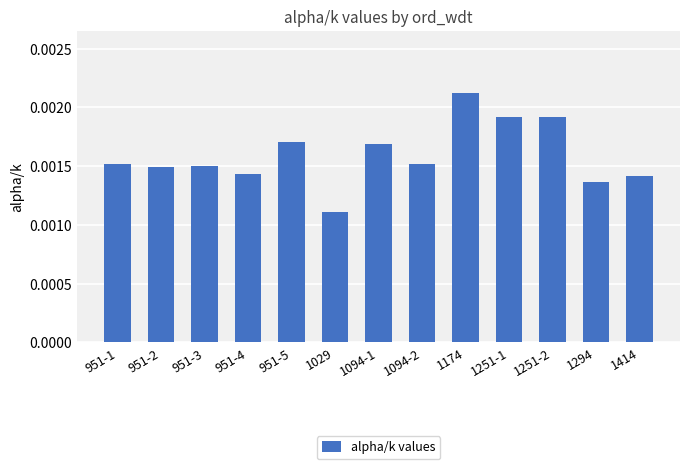

Between 1029 and 951-2, which is larger?

951-2